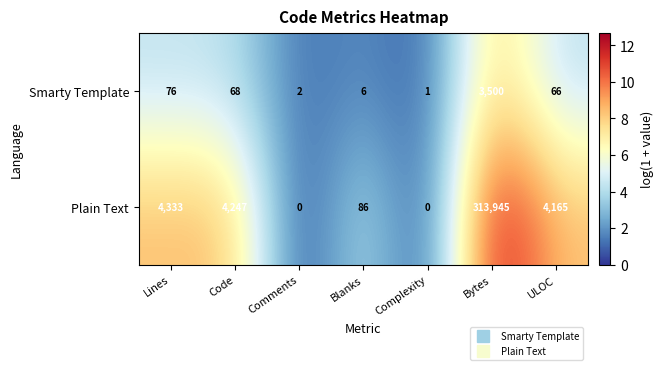

Which series has the largest range (max minus min)?

Plain Text